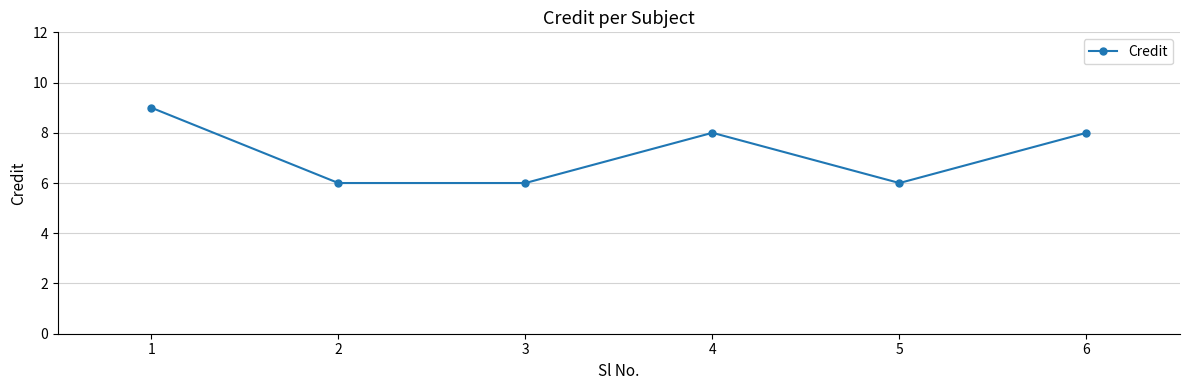

What is the change in value from 1 to 5?

-3